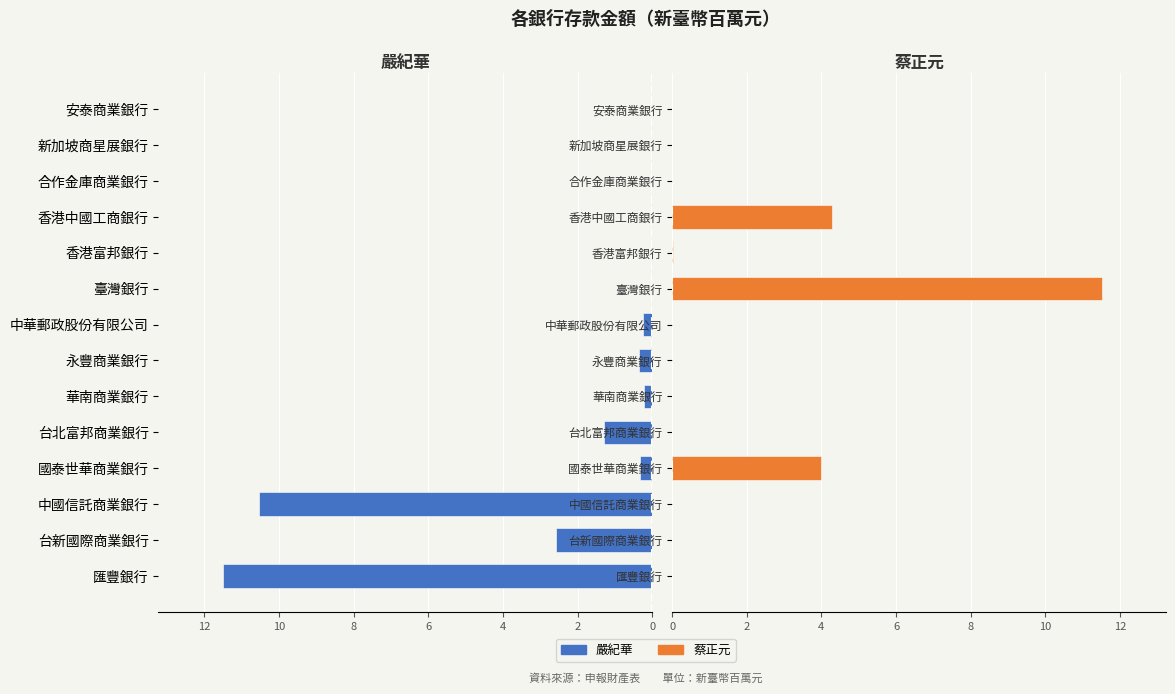

How many negative values does the 嚴紀華 series have?

9